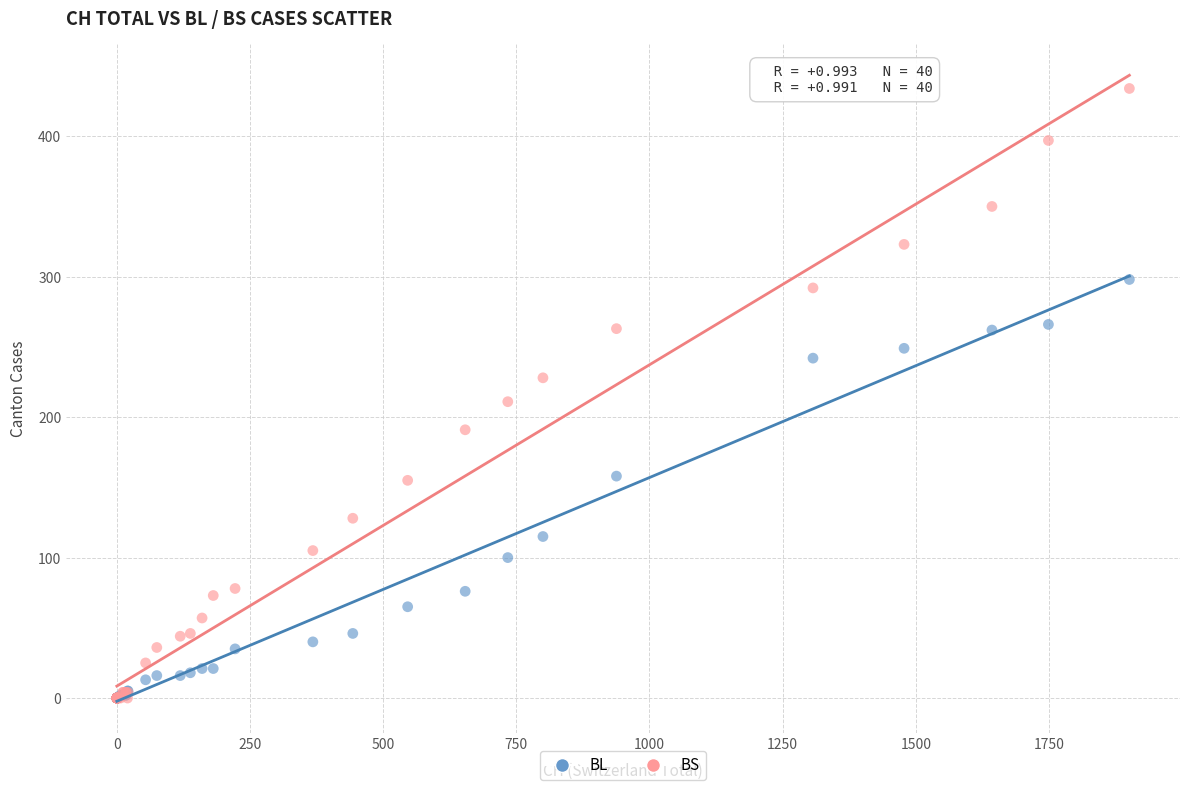

Which series has the widest spread of Y values?

BS